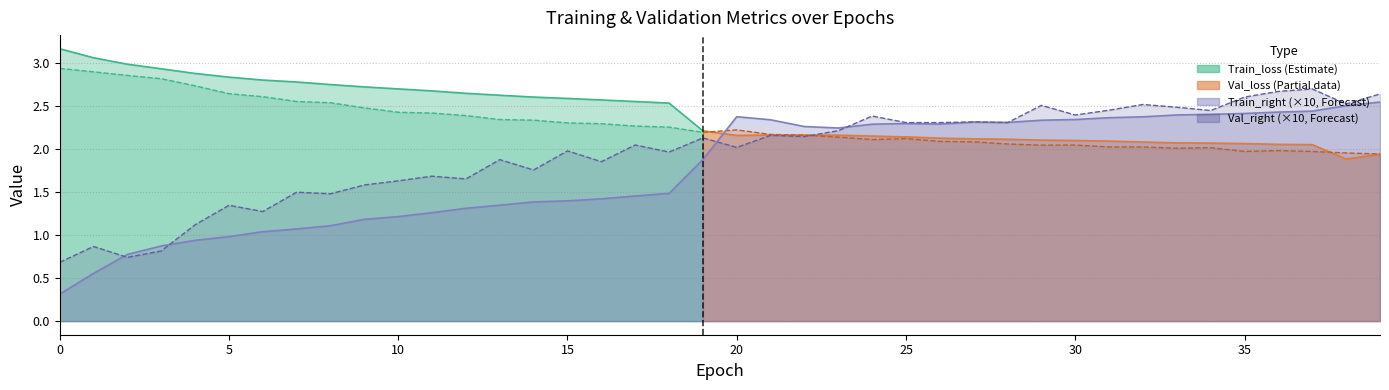

Which series ends up on top after the final intersection of Train_loss and Val_loss?

Val_loss